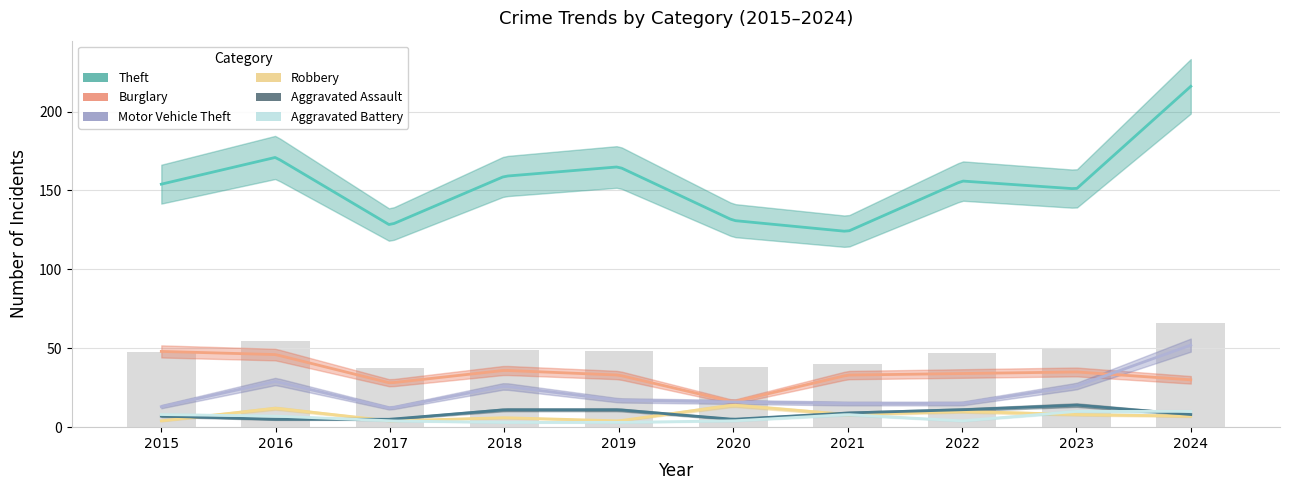

Which has a higher value, 2016 or 2020?

2016